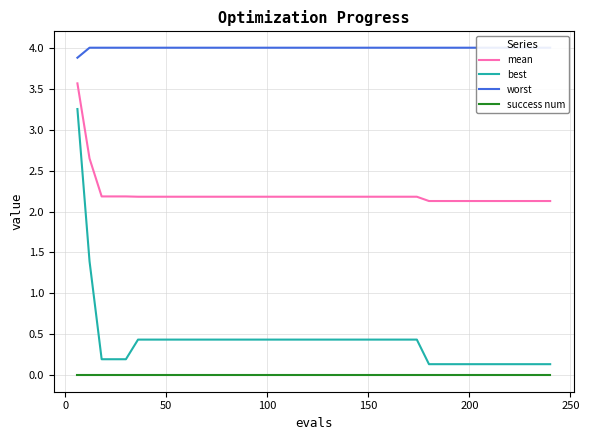

True or false: mean and success num intersect in this chart.

False